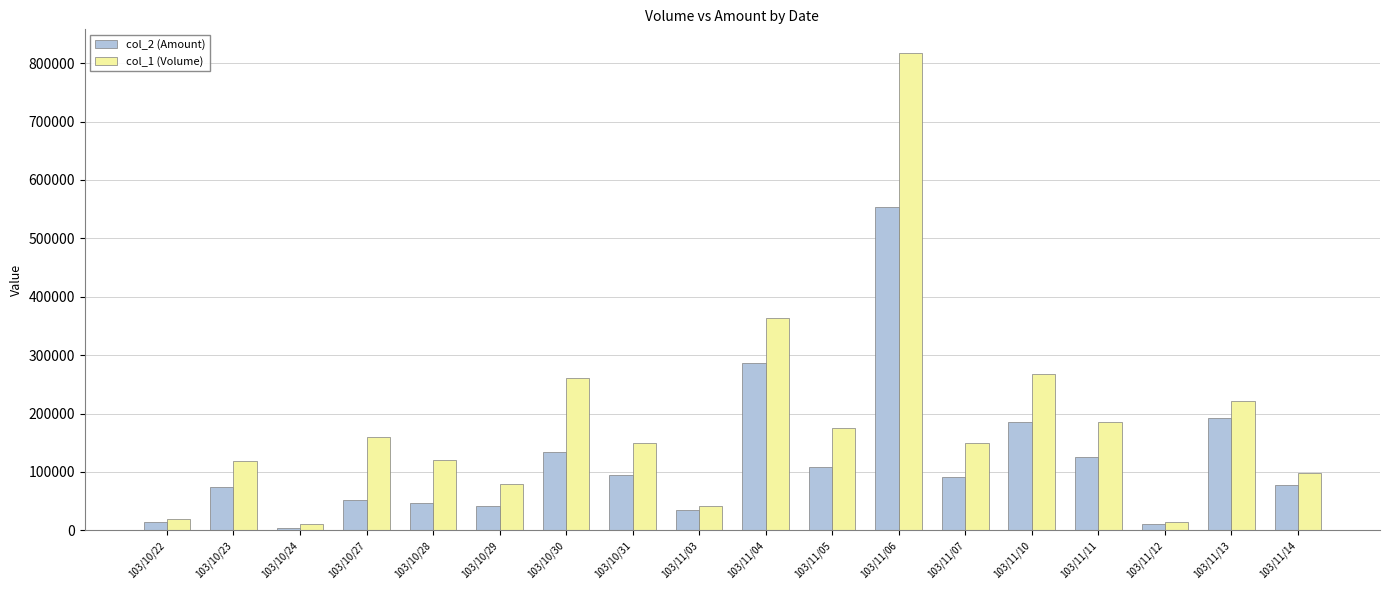

Rank the series by their average value, from highest to lowest.

col_1 (Volume), col_2 (Amount)